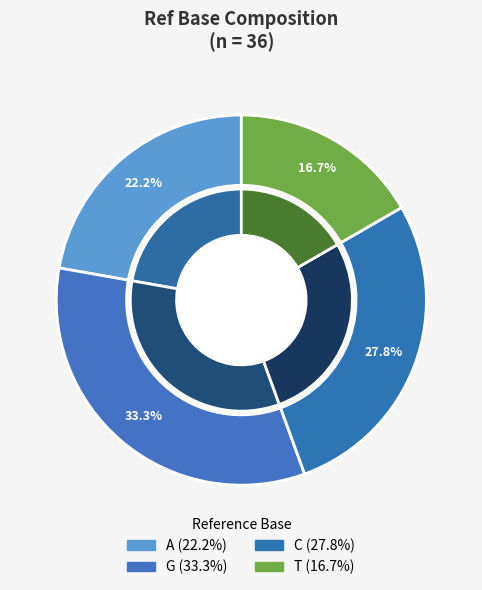

How many slices are in this pie chart?

4